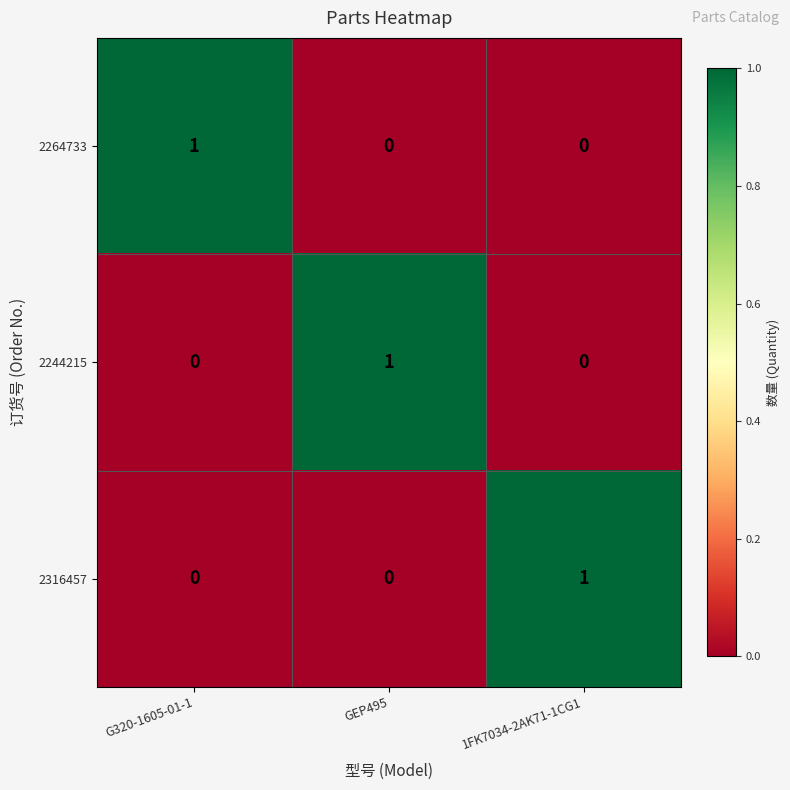

Count the number of categories in the chart.

3